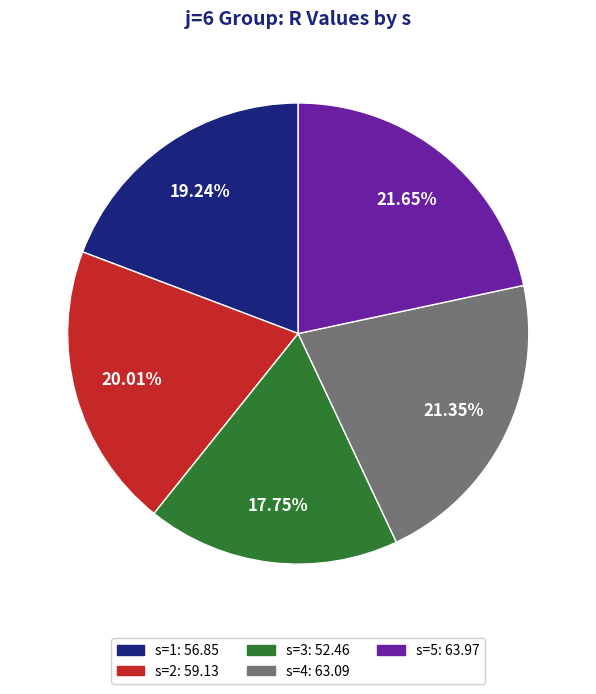

What is the ratio of the value at s=1 to the value at s=5?

0.9